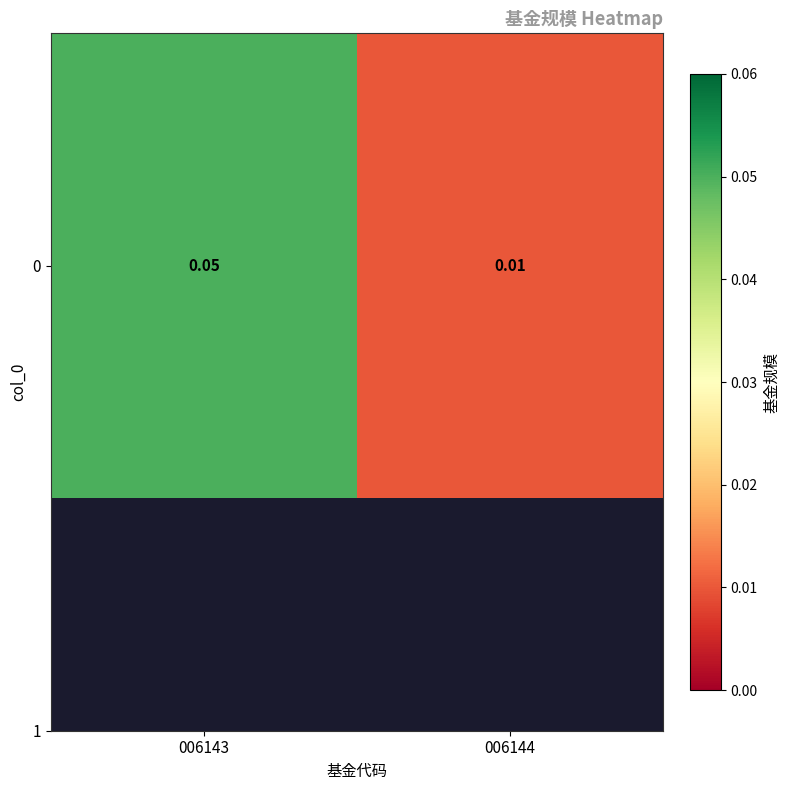

What is the sum of all values?

0.1